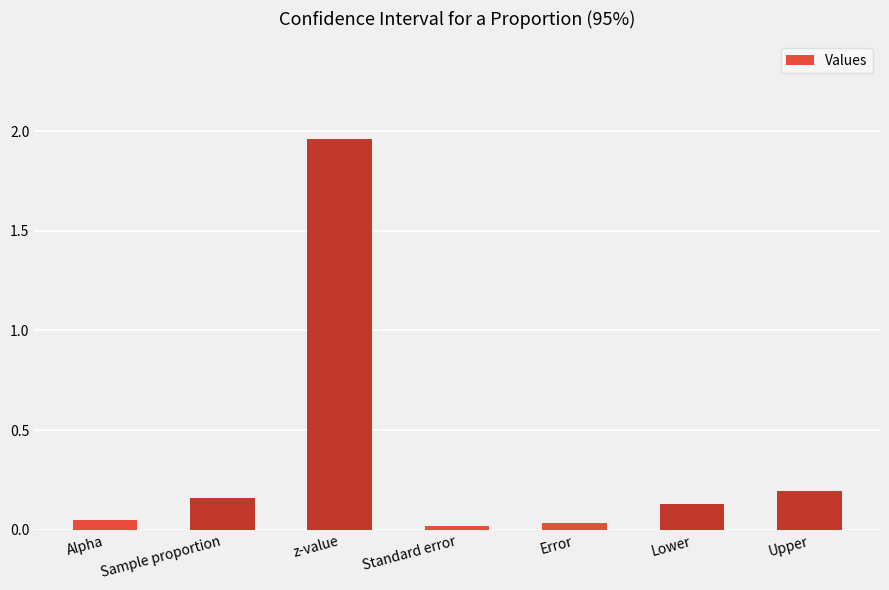

The chart shows a value of 0.2 at Sample proportion. True or false?

True